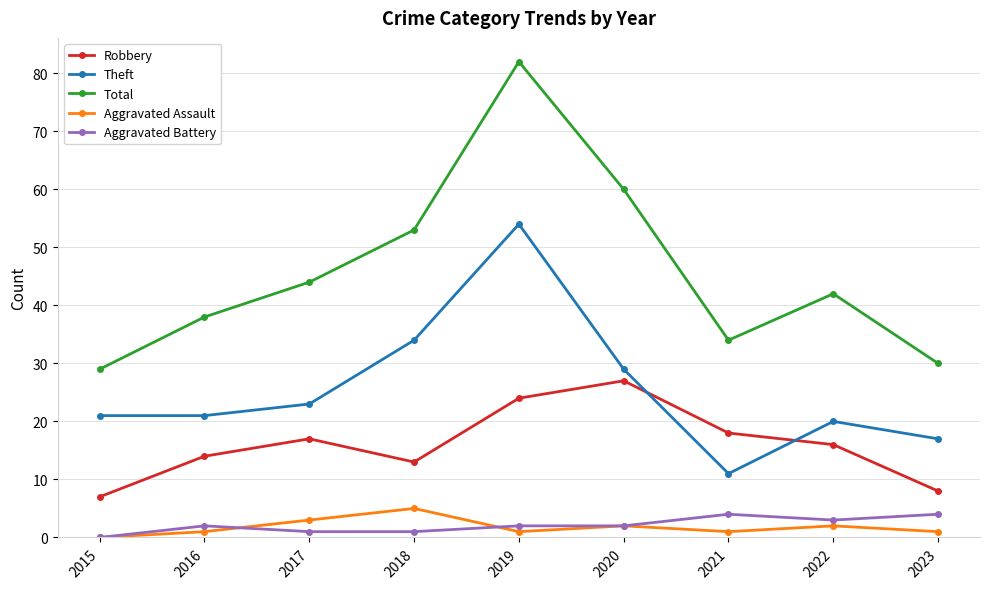

True or false: Robbery and Aggravated Assault cross at least once.

False